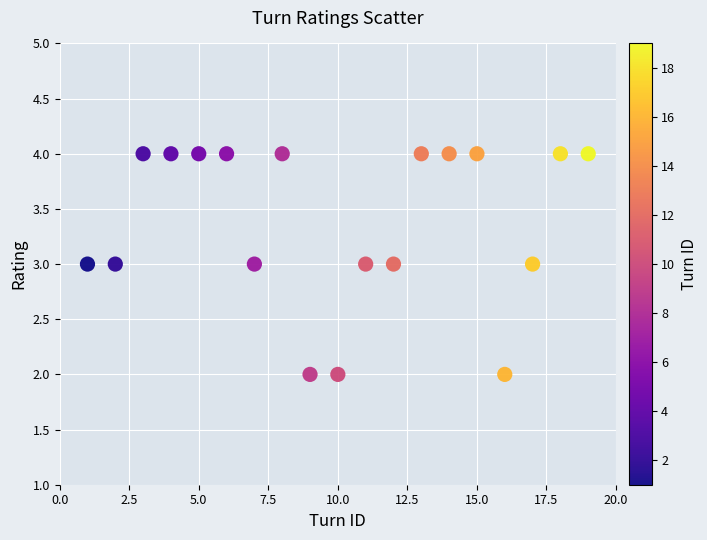

What is the range of X values (max minus min)?

18